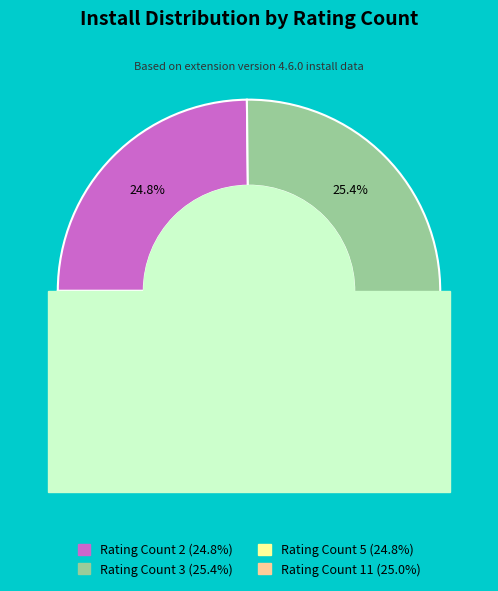

True or false: ratingcount_5 accounts for 24% of the total.

True